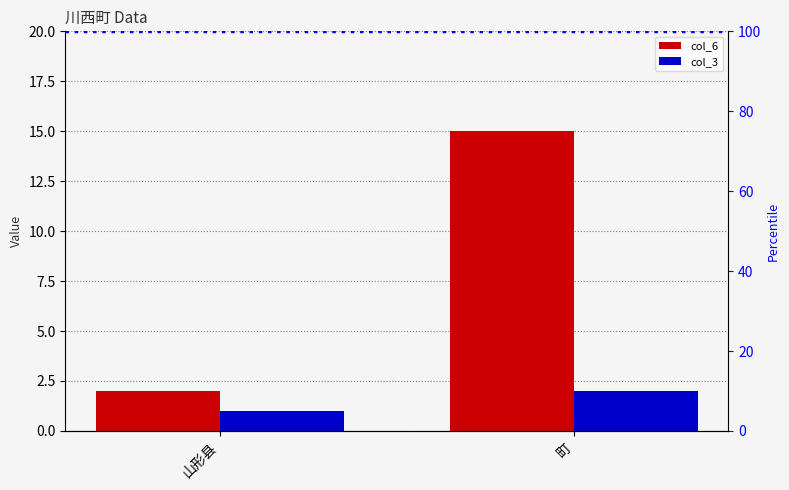

Count the col_3 values in the range 1 to 2.

2